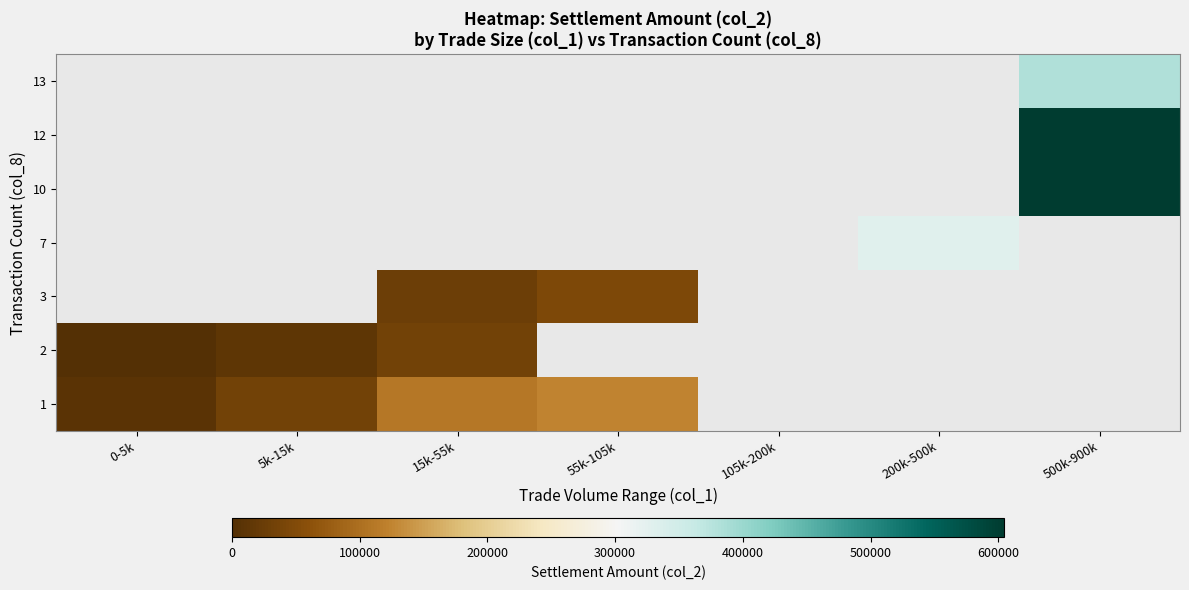

Is the value of 1 at 0-5k greater than the value of 10 at 500k-900k?

No